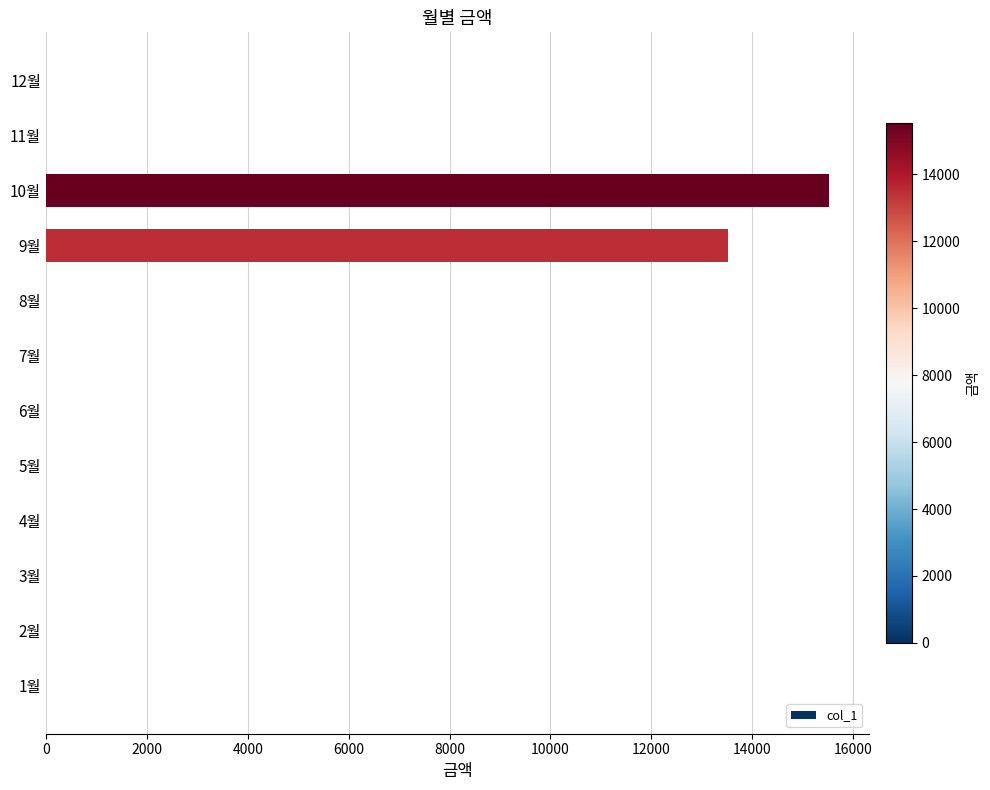

Reading top to bottom, what are all the values shown in this chart?

12월=0	11월=0	10월=15530	9월=13510	8월=0	7월=0	6월=0	5월=0	4월=0	3월=0	2월=0	1월=0